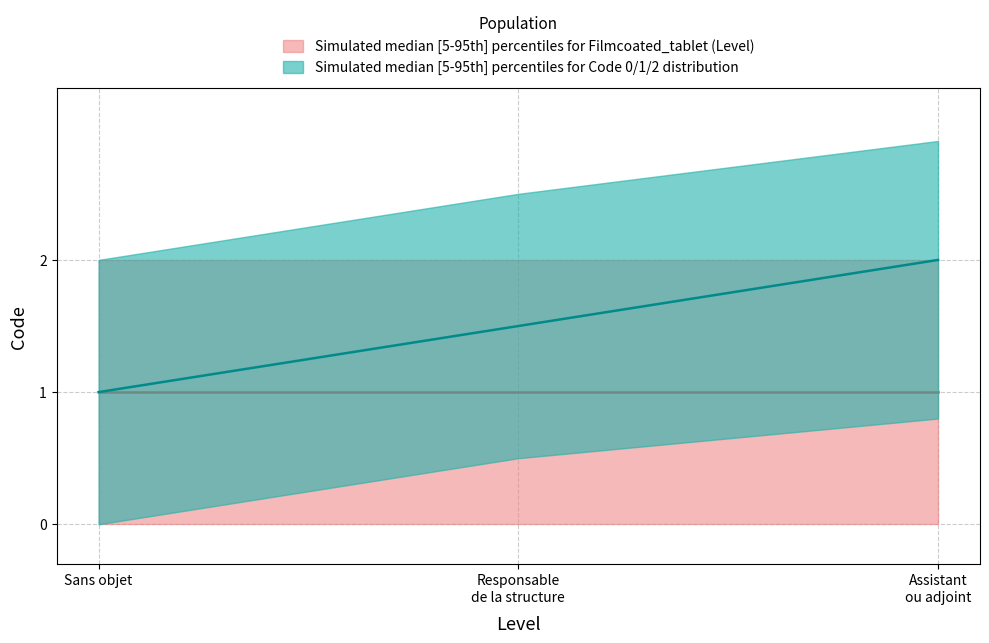

Where is Flat_upper nearest to the value 2?

Sans objet